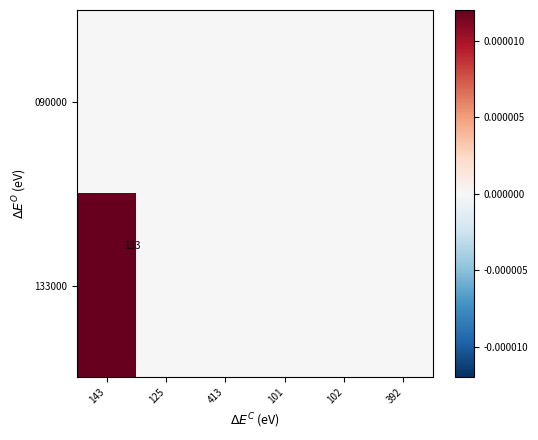

Count the 090000 values in the range 0 to 1.

6